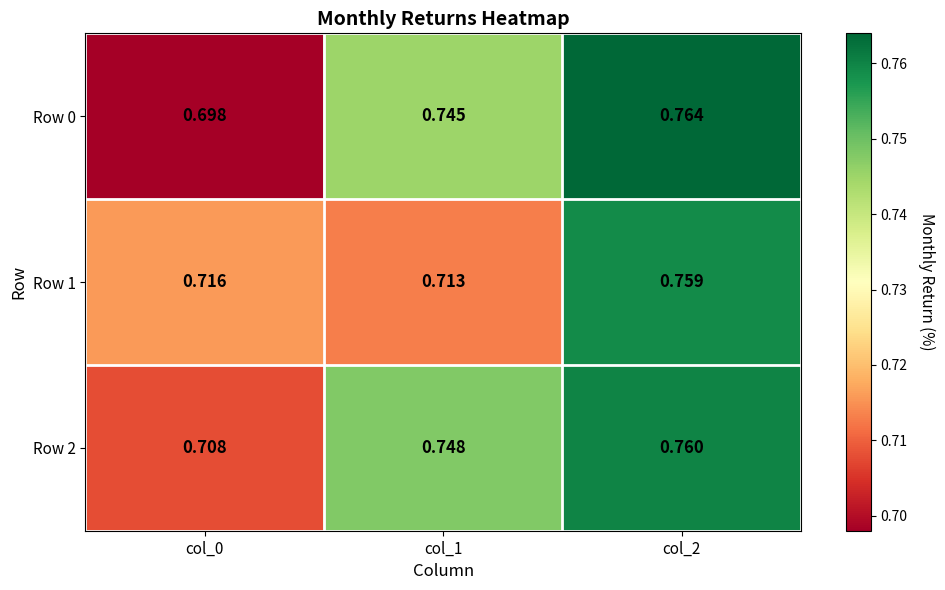

Is the value of Row 0 at col_2 greater than the value of Row 2 at col_0?

Yes